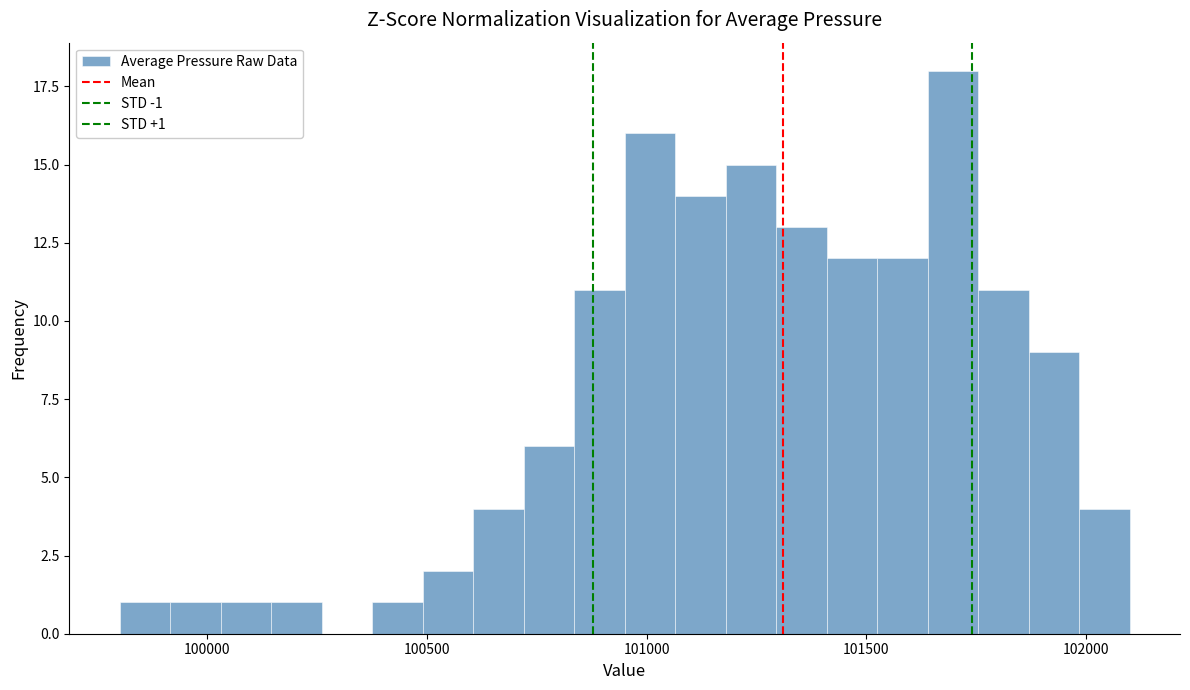

Read against the x-axis, roughly where is the centre of the tallest bar?

101700